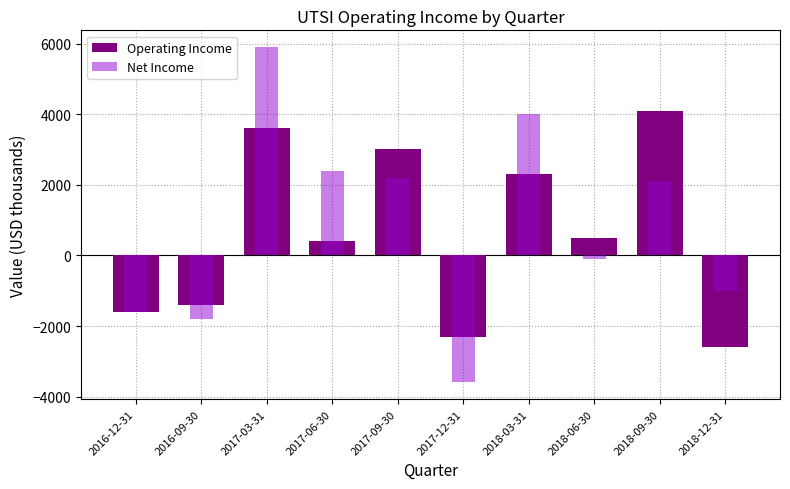

What is the maximum value for Net Income?

5900